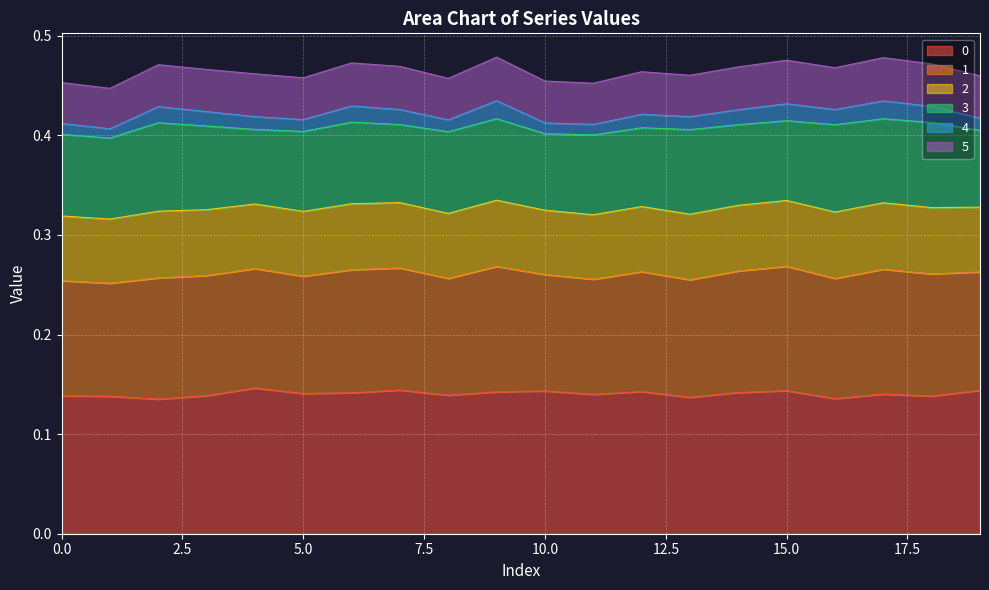

List the labels in order of 4 value, smallest first.

1, 11, 0, 10, 8, 5, 19, 13, 4, 12, 3, 14, 7, 16, 2, 18, 6, 15, 17, 9